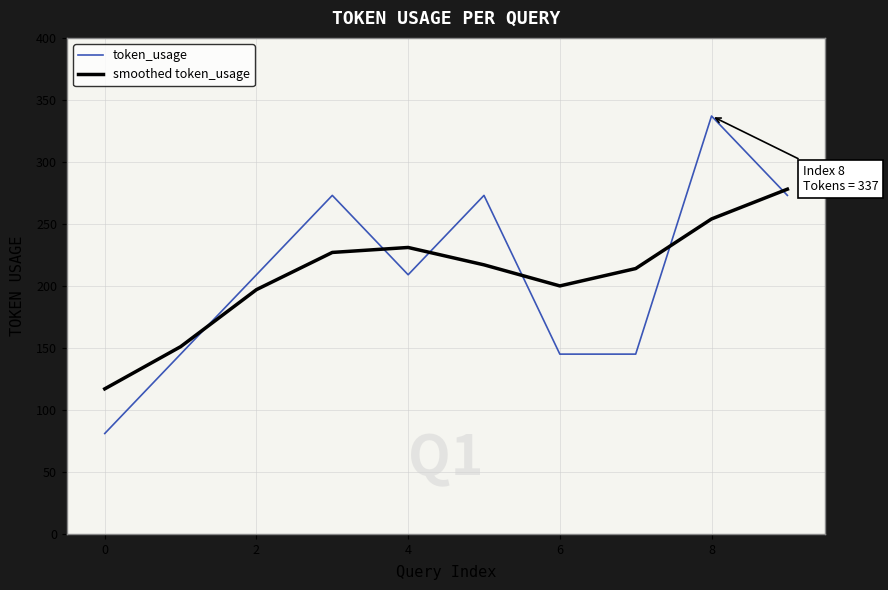

What is the average value of the smoothed token_usage series?

209